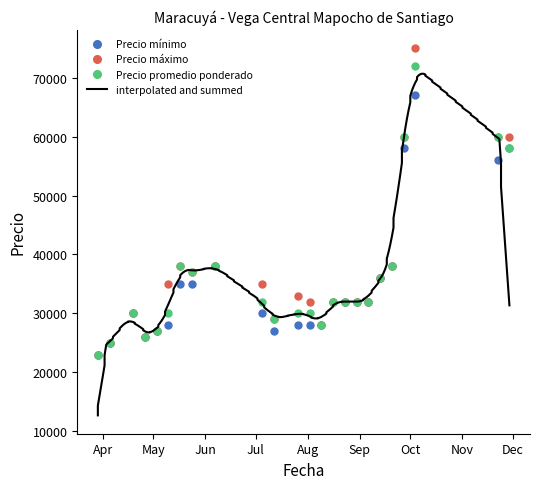

True or false: Precio promedio ponderado has a value of 32000 at 2021-08-16.

True